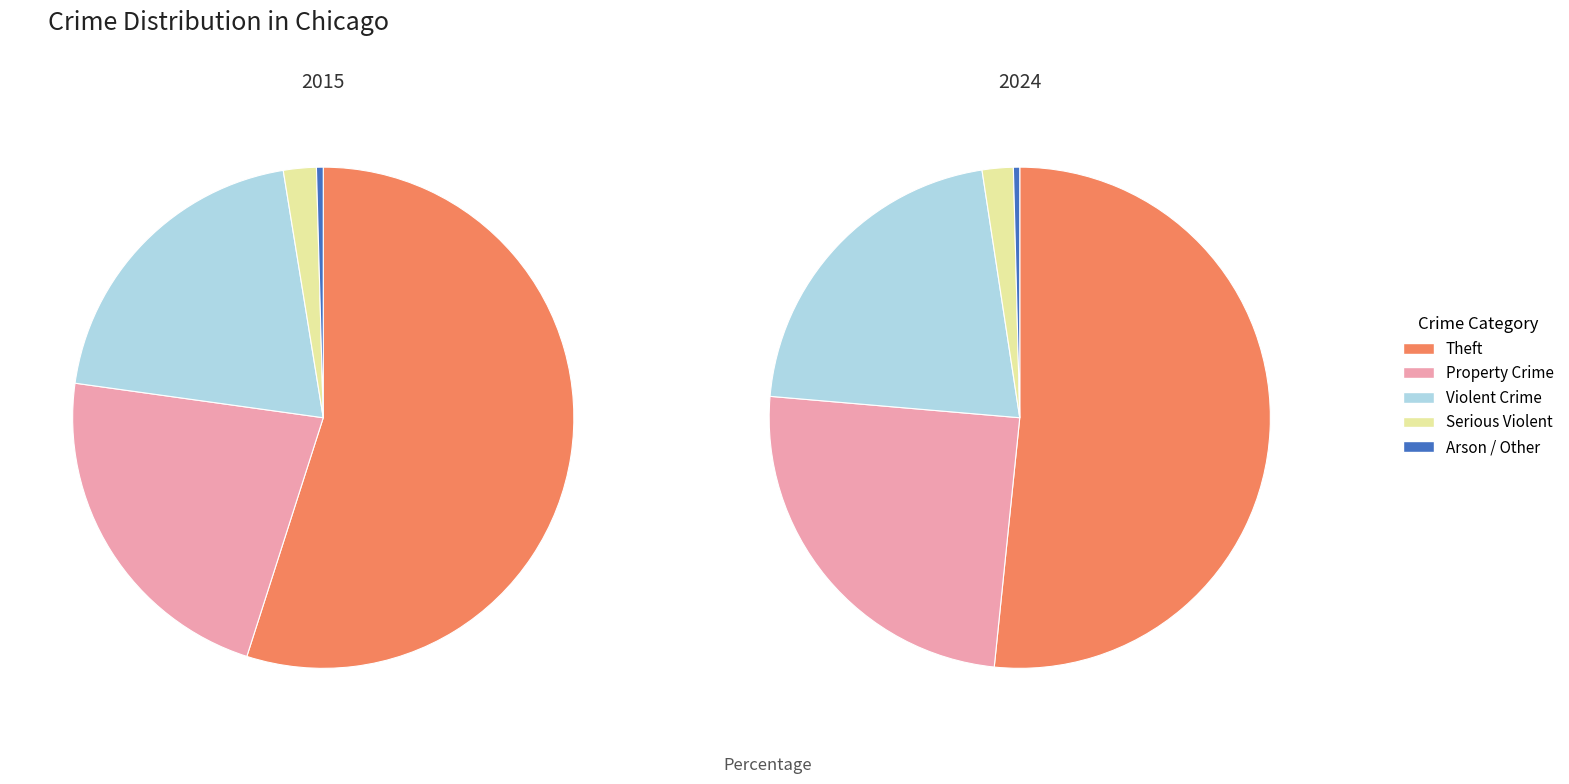

Is Aggravated Battery the majority of the pie?

No